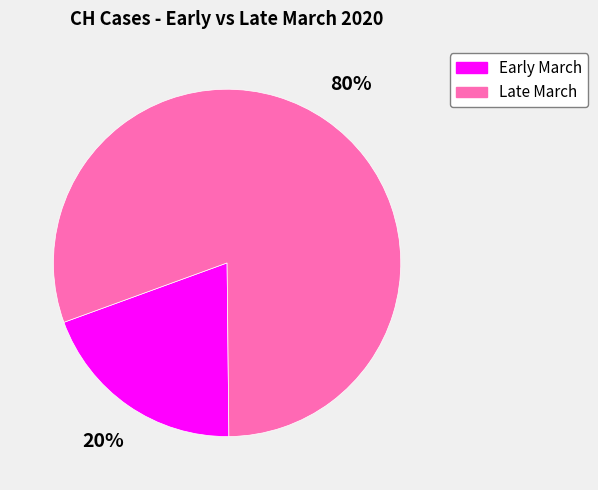

The Early March slice represents 20% of the pie. True or false?

True